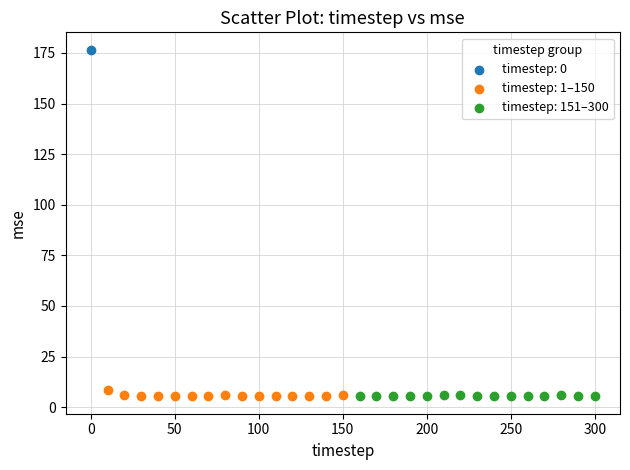

What are all the series names shown in the legend?

timestep: 0, timestep: 1–150, timestep: 151–300